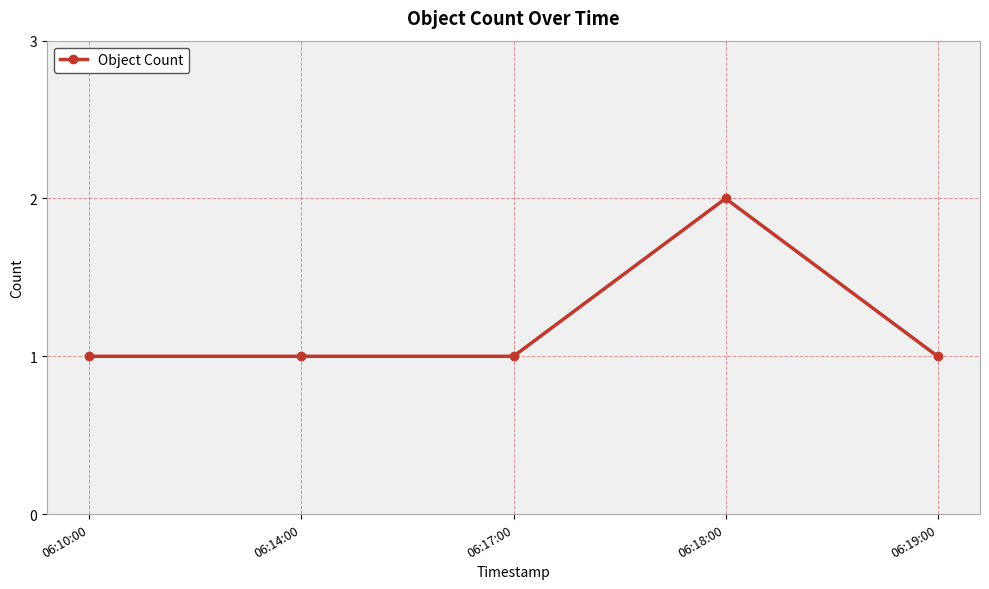

What is the average value?

1